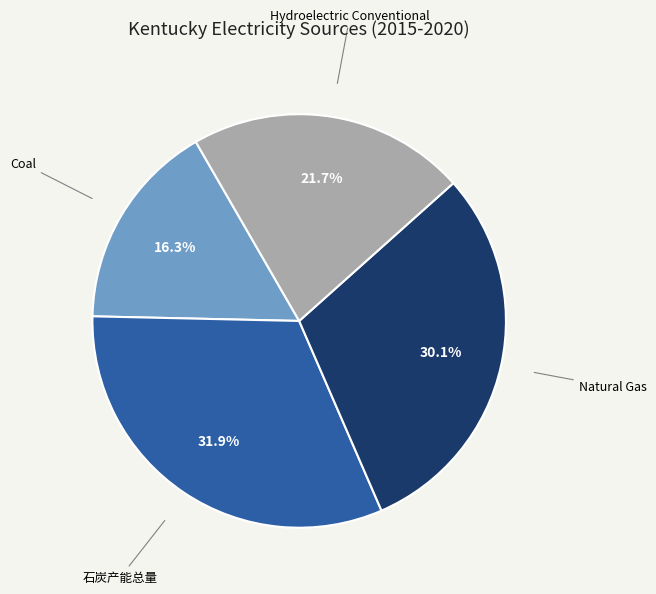

Does any single category account for the majority?

No